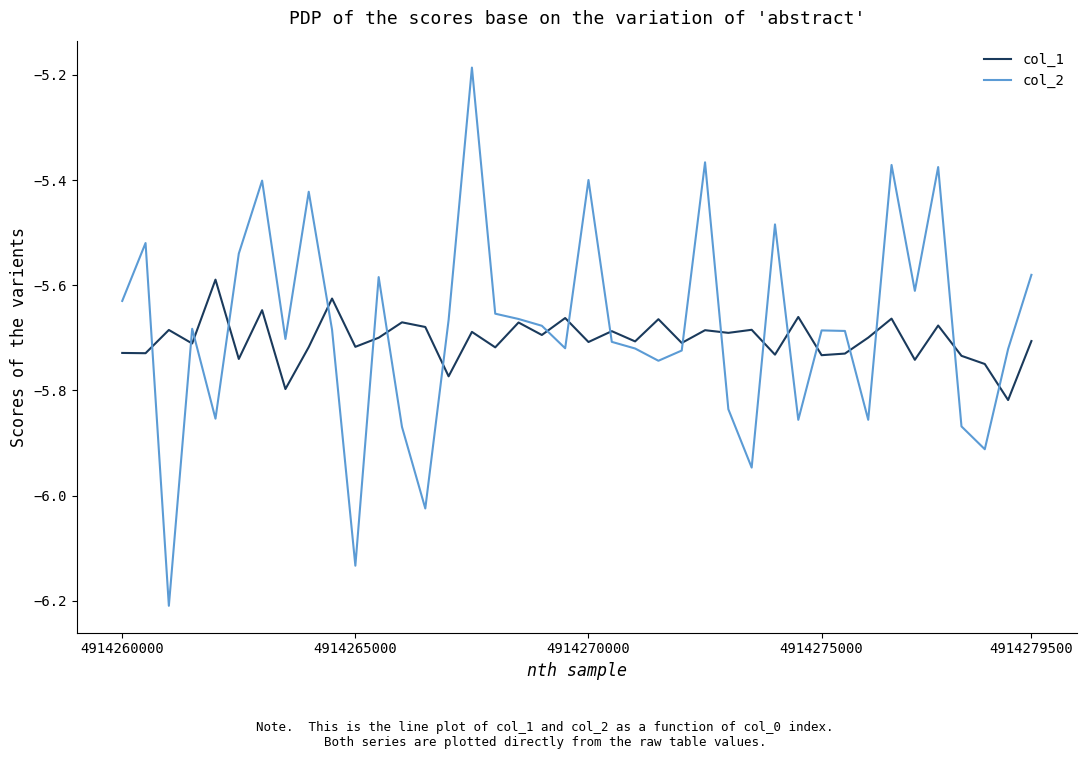

Which series has the widest spread of values?

col_2